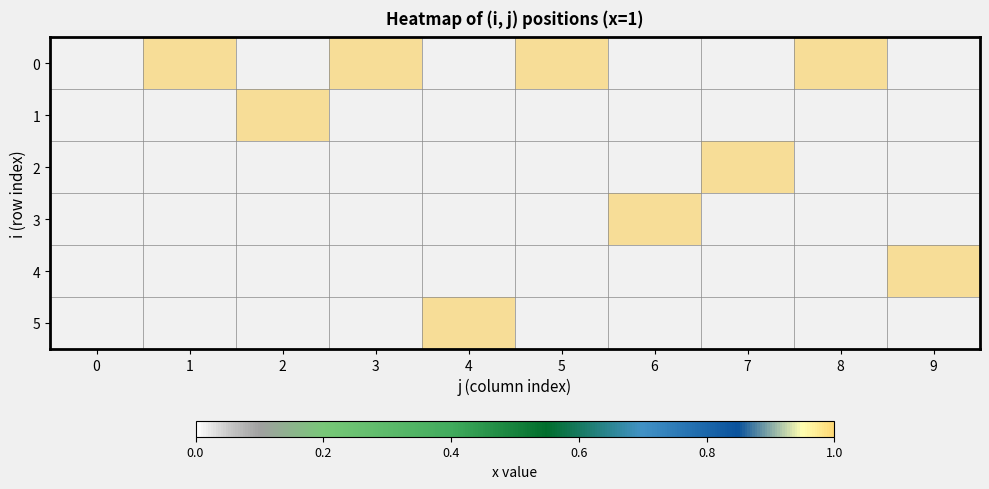

Reading left to right, list all the values displayed in this chart.

0: 0=0	1=1	2=0	3=1	4=0	5=1	6=0	7=0	8=1	9=0
1: 0=0	1=0	2=1	3=0	4=0	5=0	6=0	7=0	8=0	9=0
2: 0=0	1=0	2=0	3=0	4=0	5=0	6=0	7=1	8=0	9=0
3: 0=0	1=0	2=0	3=0	4=0	5=0	6=1	7=0	8=0	9=0
4: 0=0	1=0	2=0	3=0	4=0	5=0	6=0	7=0	8=0	9=1
5: 0=0	1=0	2=0	3=0	4=1	5=0	6=0	7=0	8=0	9=0